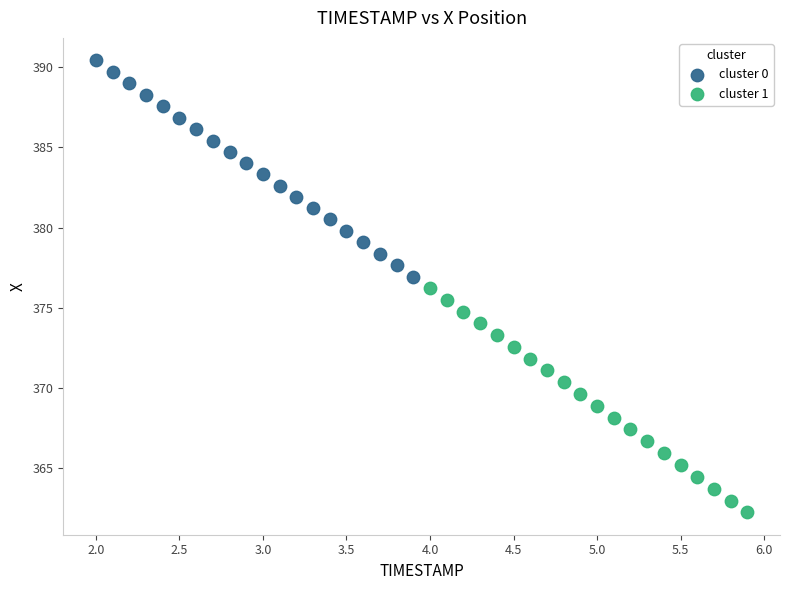

Which series contains the lowest Y value?

cluster 1